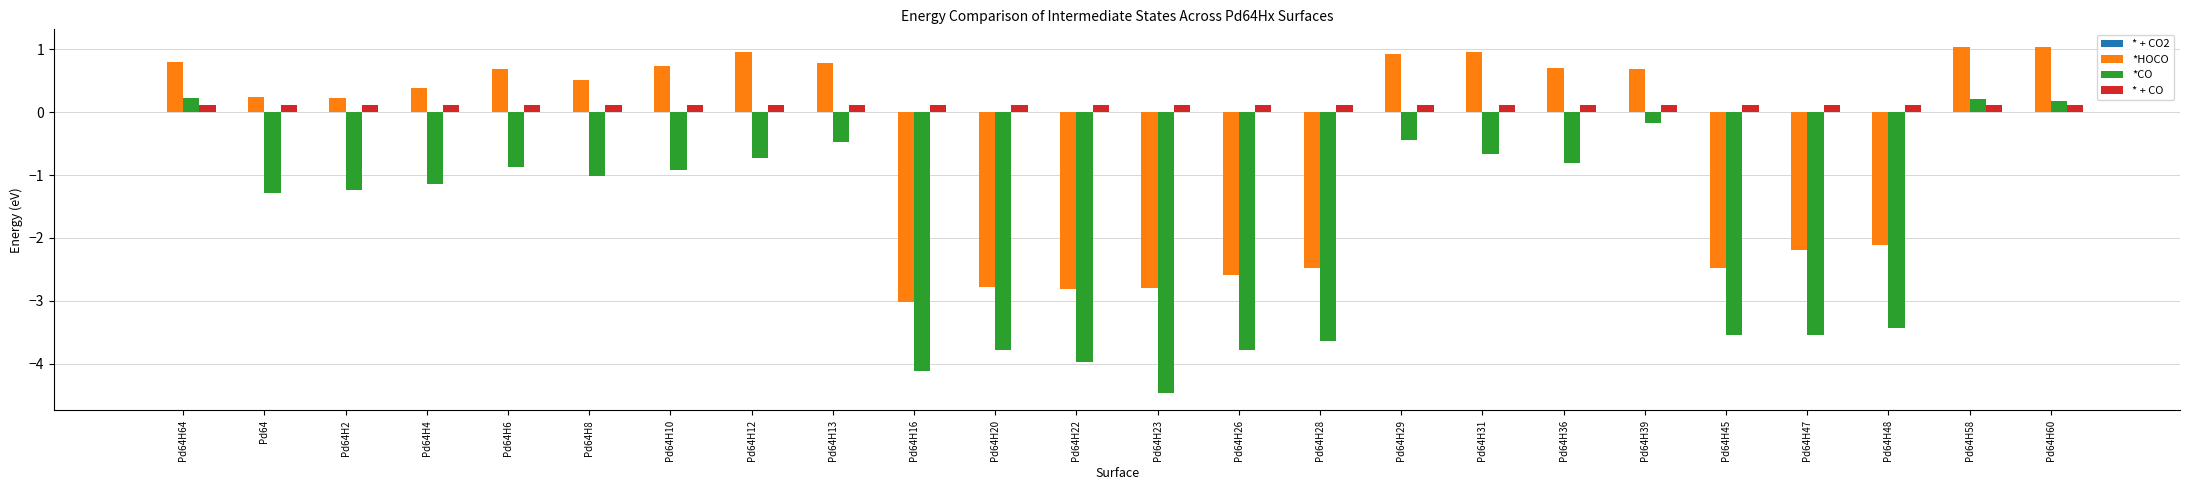

How many bars are there in total?

72